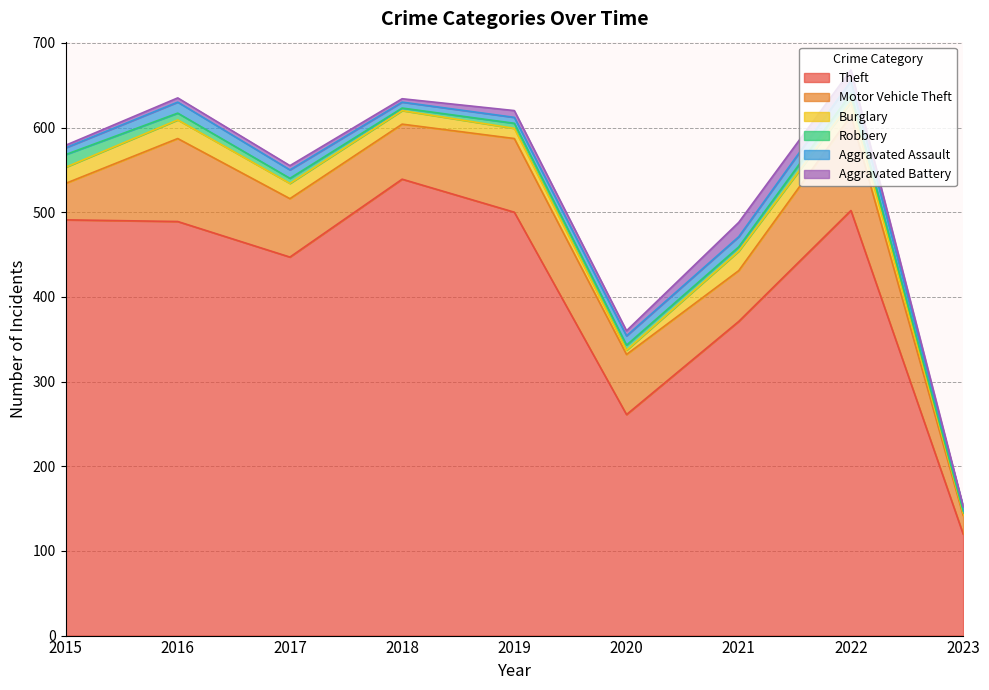

The value of Aggravated Assault at 2016 is 7. True or false?

False